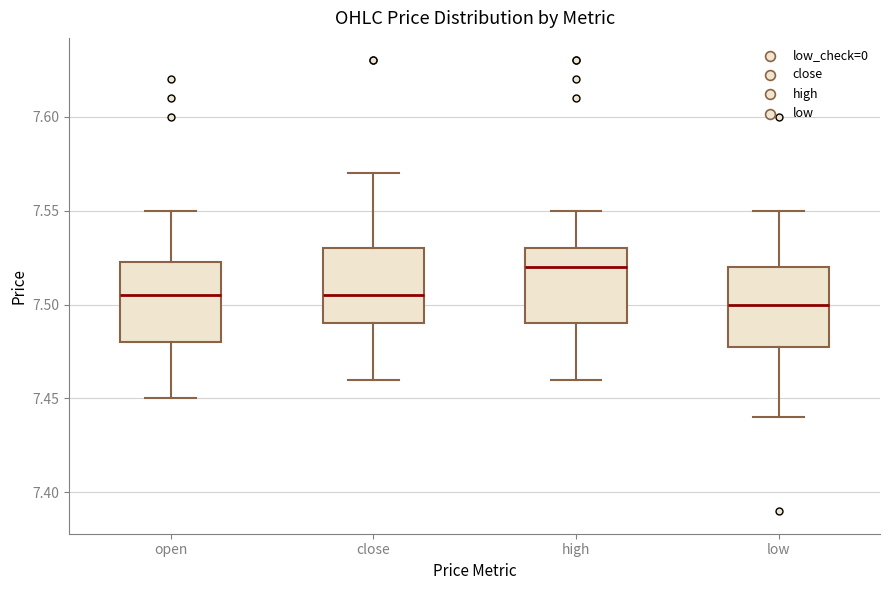

Reading left to right, transcribe this box plot: for each box, give where its median line is, the range the box spans, and where its two whiskers end, as read against the y-axis. The values are not printed on the chart, so give them approximately, as read against the axis.

open: median 7.505, box 7.480 to 7.525, whiskers 7.450 to 7.550
close: median 7.505, box 7.490 to 7.530, whiskers 7.460 to 7.570
high: median 7.520, box 7.490 to 7.530, whiskers 7.460 to 7.550
low: median 7.500, box 7.480 to 7.520, whiskers 7.440 to 7.550